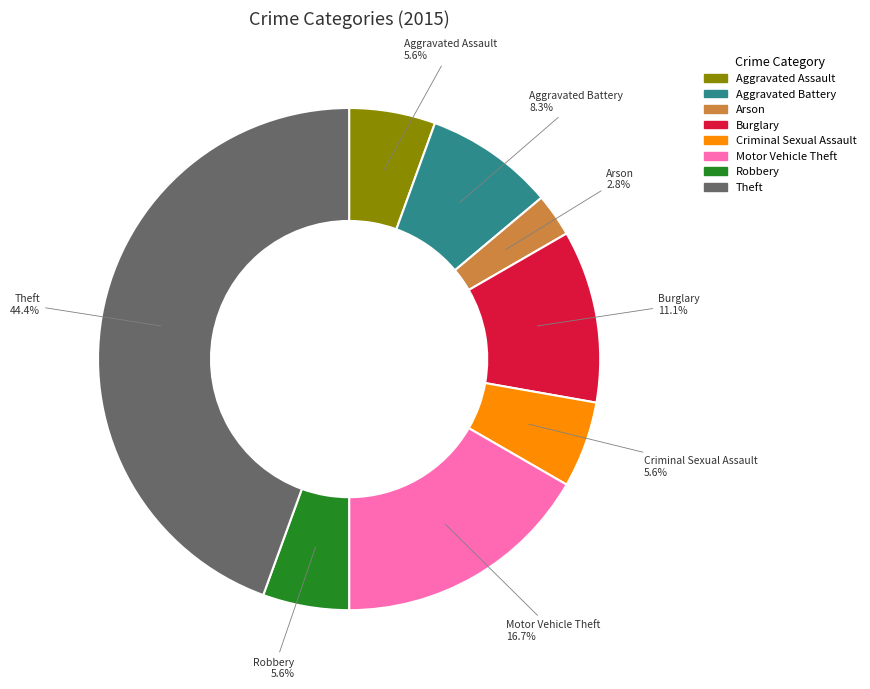

What is the smallest slice in the pie chart?

Arson